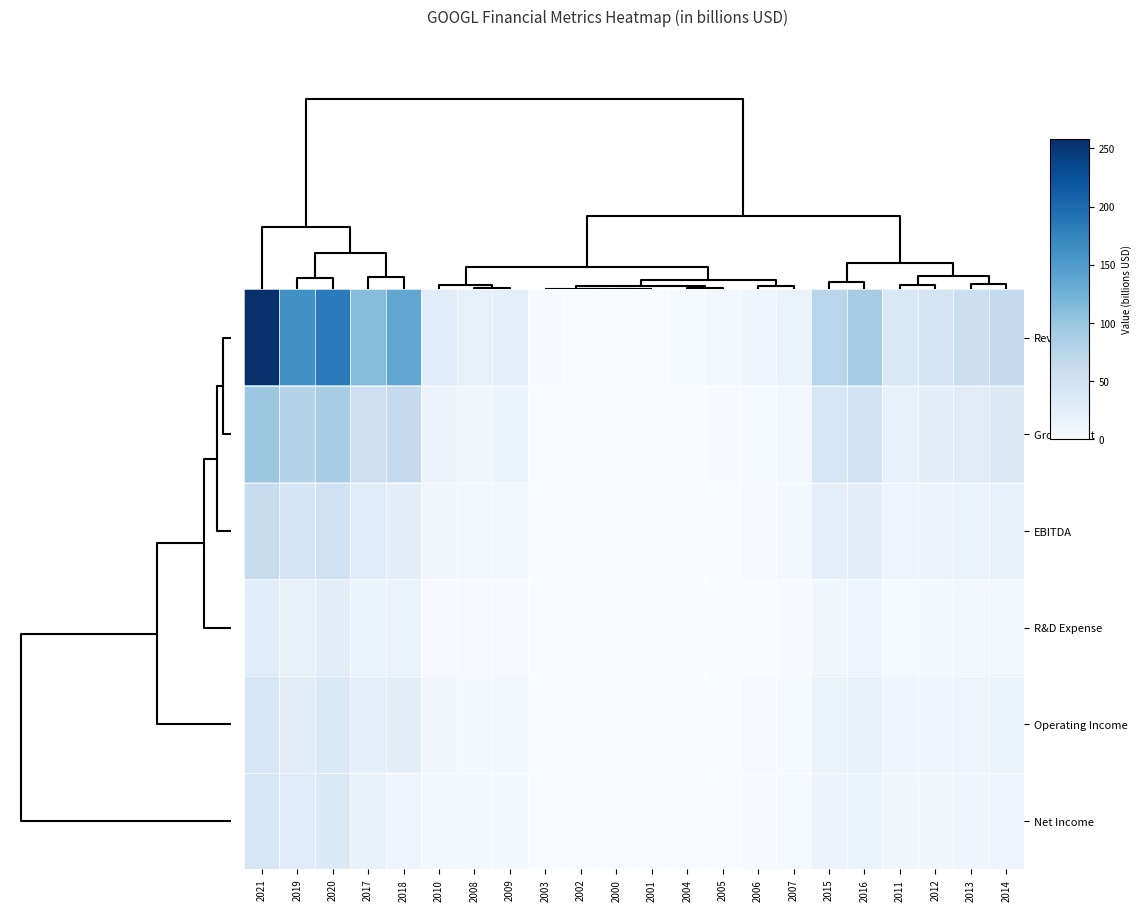

Rank the series by their maximum value, from highest to lowest.

Revenue, Gross Profit, EBITDA, Operating Income, Net Income, R&D Expense